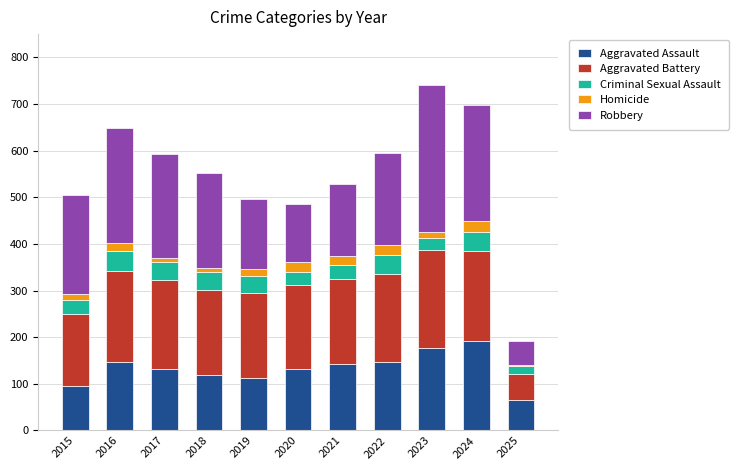

What is the sum of the Aggravated Assault values at 2021 and 2015?

237